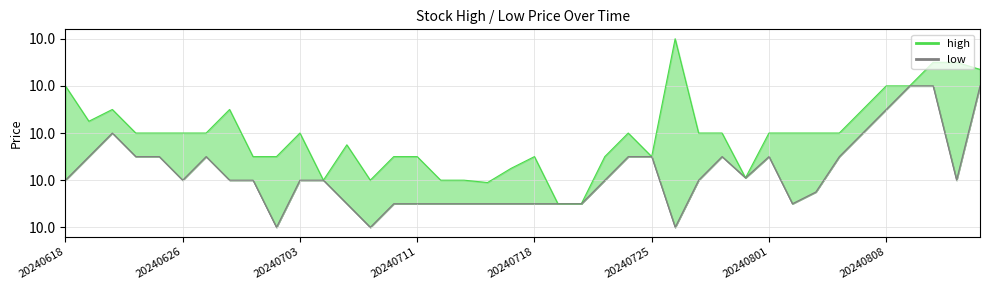

List the labels in order of high_line value, smallest first.

21, 22, 18, 11, 13, 16, 17, 29, 19, 8, 9, 14, 15, 20, 23, 25, 12, 20240711, 20240718, 20240725, 20240801, 10, 24, 27, 28, 30, 31, 32, 33, 20240626, 20240703, 20240808, 34, 20240618, 35, 36, 39, 37, 38, 26